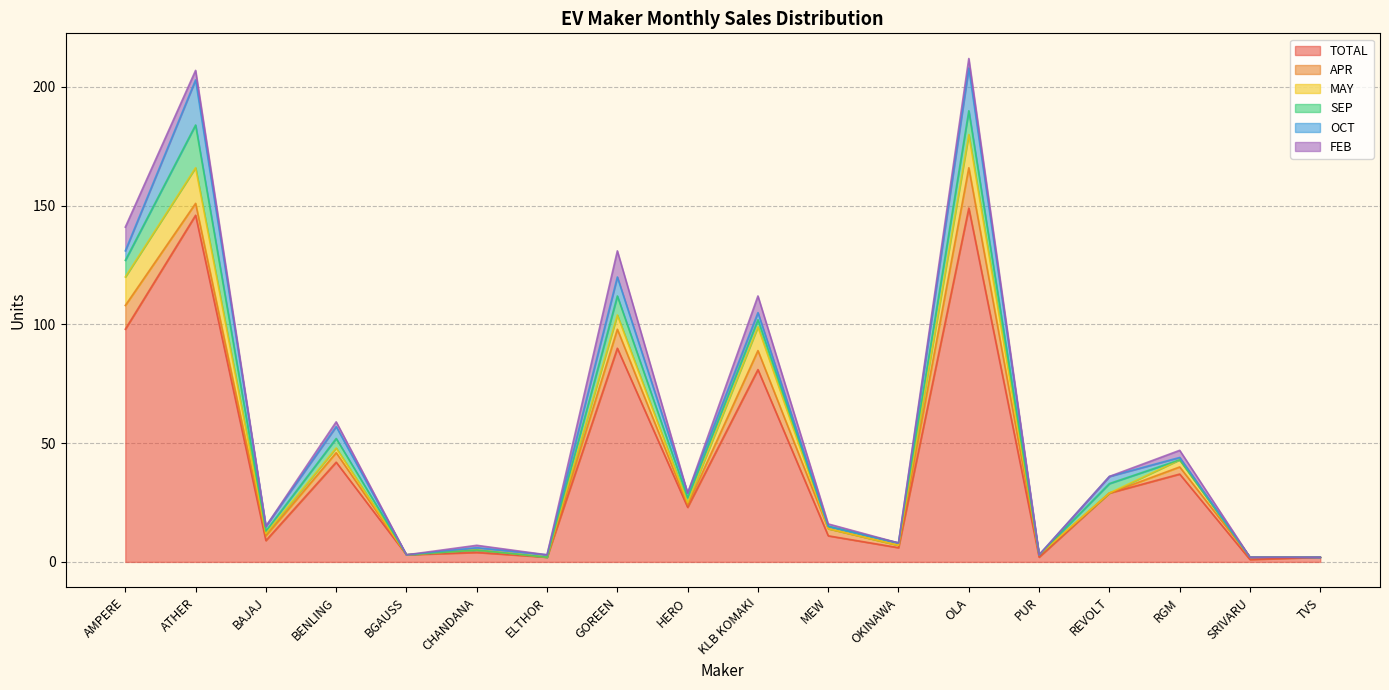

Reading left to right, extract all data points from this chart.

TOTAL: AMPERE=98	ATHER=146	BAJAJ=9	BENLING=42	BGAUSS=3	CHANDANA=4	ELTHOR=2	GOREEN=90	HERO=23	KLB KOMAKI=81	MEW=11	OKINAWA=6	OLA=149	PUR=2	REVOLT=29	RGM=37	SRIVARU=1	TVS=2
APR: AMPERE=10	ATHER=5	BAJAJ=2	BENLING=4	BGAUSS=0	CHANDANA=1	ELTHOR=0	GOREEN=8	HERO=1	KLB KOMAKI=8	MEW=3	OKINAWA=1	OLA=17	PUR=1	REVOLT=0	RGM=3	SRIVARU=1	TVS=0
MAY: AMPERE=12	ATHER=15	BAJAJ=1	BENLING=2	BGAUSS=0	CHANDANA=0	ELTHOR=0	GOREEN=6	HERO=1	KLB KOMAKI=10	MEW=0	OKINAWA=0	OLA=14	PUR=0	REVOLT=0	RGM=3	SRIVARU=0	TVS=0
SEP: AMPERE=7	ATHER=18	BAJAJ=1	BENLING=4	BGAUSS=0	CHANDANA=0	ELTHOR=0	GOREEN=8	HERO=2	KLB KOMAKI=3	MEW=1	OKINAWA=1	OLA=10	PUR=0	REVOLT=4	RGM=0	SRIVARU=0	TVS=0
OCT: AMPERE=4	ATHER=19	BAJAJ=2	BENLING=5	BGAUSS=0	CHANDANA=1	ELTHOR=1	GOREEN=8	HERO=2	KLB KOMAKI=3	MEW=0	OKINAWA=0	OLA=18	PUR=0	REVOLT=3	RGM=1	SRIVARU=0	TVS=0
FEB: AMPERE=10	ATHER=4	BAJAJ=0	BENLING=2	BGAUSS=0	CHANDANA=1	ELTHOR=0	GOREEN=11	HERO=0	KLB KOMAKI=7	MEW=1	OKINAWA=0	OLA=4	PUR=0	REVOLT=0	RGM=3	SRIVARU=0	TVS=0